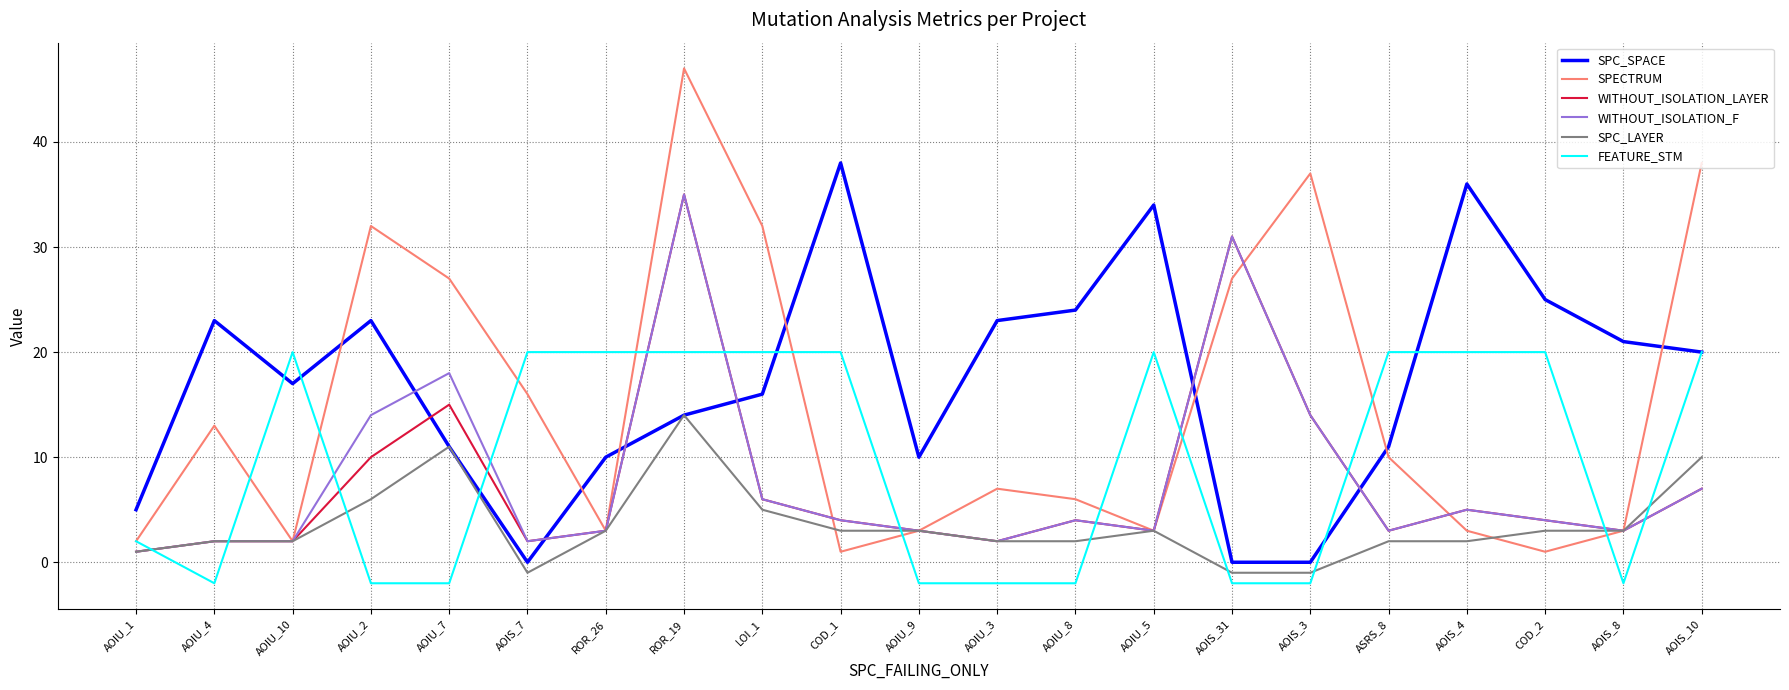

What is the difference between the highest and lowest values at AOIU_5?

31